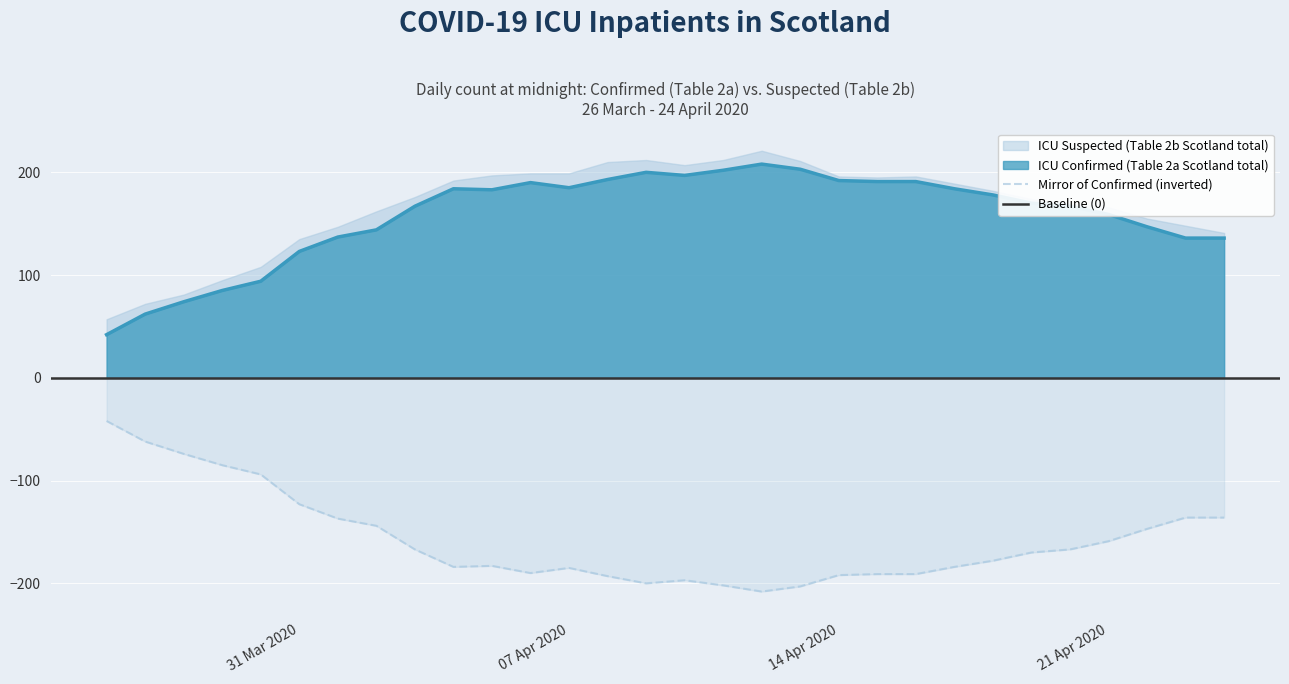

What is the maximum value for ICU Confirmed (Table 2a Scotland total)?

208